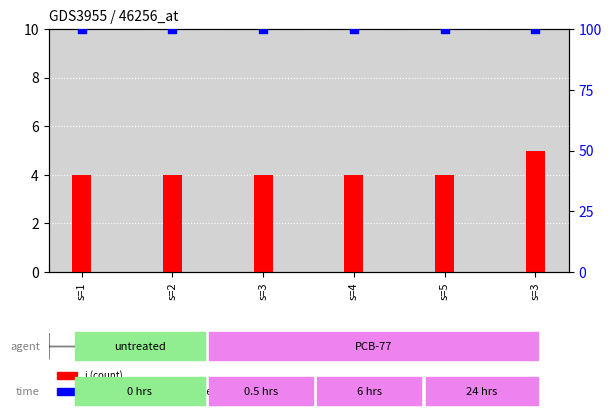

Which series contains the highest Y value?

y (percentile rank within the sample)